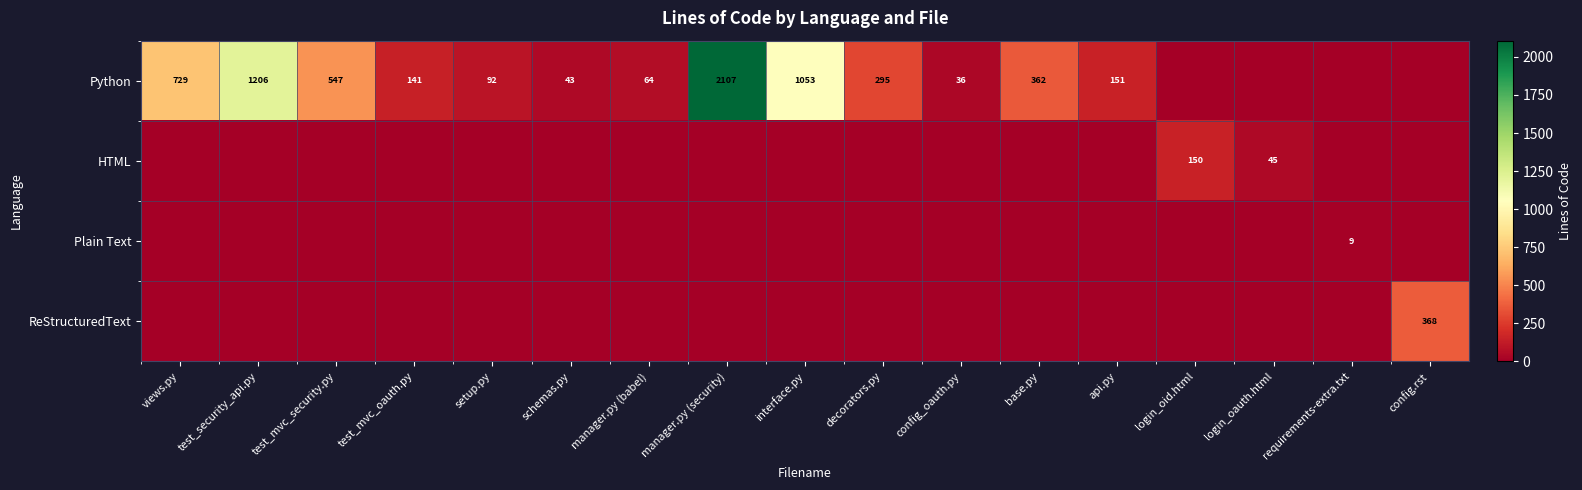

Which has a higher value, test_mvc_oauth.py or test_security_api.py?

test_security_api.py